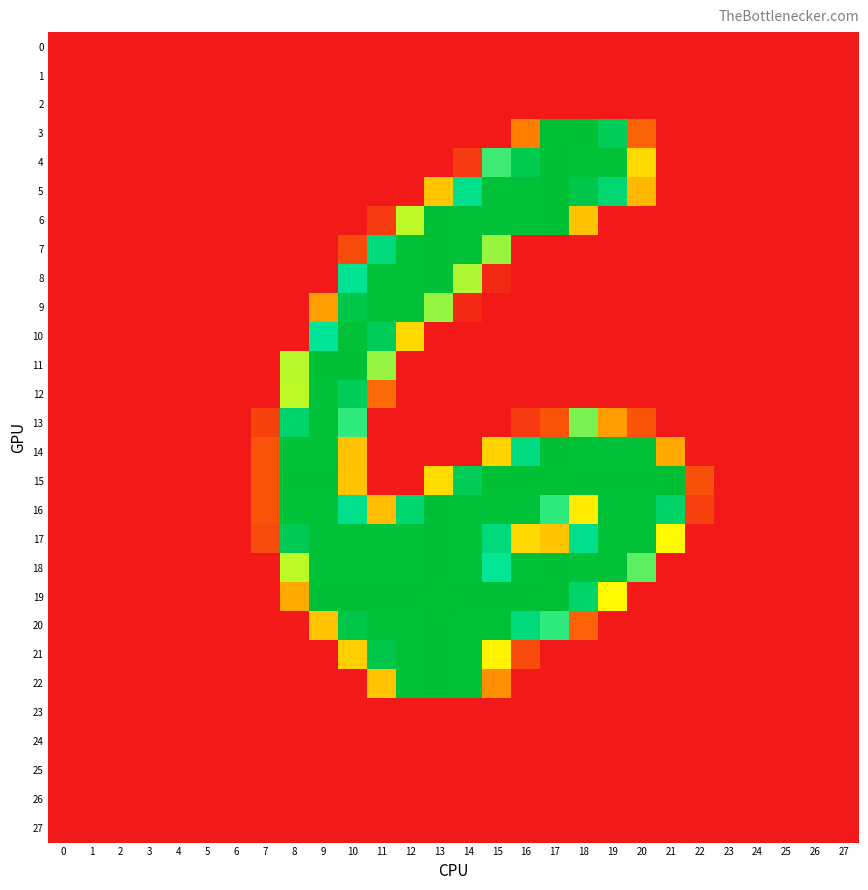

Reading left to right, what are all the values shown in this chart?

0: 0=0	1=0	2=0	3=0	4=0	5=0	6=0	7=0	8=0	9=0	10=0	11=0	12=0	13=0	14=0	15=0	16=0	17=0	18=0	19=0	20=0	21=0	22=0	23=0	24=0	25=0	26=0	27=0
1: 0=0	1=0	2=0	3=0	4=0	5=0	6=0	7=0	8=0	9=0	10=0	11=0	12=0	13=0	14=0	15=0	16=0	17=0	18=0	19=0	20=0	21=0	22=0	23=0	24=0	25=0	26=0	27=0
2: 0=0	1=0	2=0	3=0	4=0	5=0	6=0	7=0	8=0	9=0	10=0	11=0	12=0	13=0	14=0	15=0	16=0	17=0	18=0	19=0	20=0	21=0	22=0	23=0	24=0	25=0	26=0	27=0
3: 0=0	1=0	2=0	3=0	4=0	5=0	6=0	7=0	8=0	9=0	10=0	11=0	12=0	13=0	14=0	15=0	16=63	17=255	18=253	19=232	20=47	21=0	22=0	23=0	24=0	25=0	26=0	27=0
4: 0=0	1=0	2=0	3=0	4=0	5=0	6=0	7=0	8=0	9=0	10=0	11=0	12=0	13=0	14=21	15=176	16=237	17=253	18=252	19=252	20=108	21=0	22=0	23=0	24=0	25=0	26=0	27=0
5: 0=0	1=0	2=0	3=0	4=0	5=0	6=0	7=0	8=0	9=0	10=0	11=0	12=0	13=99	14=201	15=252	16=252	17=253	18=241	19=215	20=92	21=0	22=0	23=0	24=0	25=0	26=0	27=0
6: 0=0	1=0	2=0	3=0	4=0	5=0	6=0	7=0	8=0	9=0	10=0	11=21	12=144	13=253	14=252	15=252	16=252	17=253	18=97	19=0	20=0	21=0	22=0	23=0	24=0	25=0	26=0	27=0
7: 0=0	1=0	2=0	3=0	4=0	5=0	6=0	7=0	8=0	9=0	10=32	11=211	12=252	13=253	14=252	15=153	16=0	17=0	18=0	19=0	20=0	21=0	22=0	23=0	24=0	25=0	26=0	27=0
8: 0=0	1=0	2=0	3=0	4=0	5=0	6=0	7=0	8=0	9=0	10=197	11=252	12=252	13=253	14=148	15=10	16=0	17=0	18=0	19=0	20=0	21=0	22=0	23=0	24=0	25=0	26=0	27=0
9: 0=0	1=0	2=0	3=0	4=0	5=0	6=0	7=0	8=0	9=79	10=242	11=252	12=252	13=154	14=10	15=0	16=0	17=0	18=0	19=0	20=0	21=0	22=0	23=0	24=0	25=0	26=0	27=0
10: 0=0	1=0	2=0	3=0	4=0	5=0	6=0	7=0	8=1	9=191	10=252	11=231	12=108	13=0	14=0	15=0	16=0	17=0	18=0	19=0	20=0	21=0	22=0	23=0	24=0	25=0	26=0	27=0
11: 0=0	1=0	2=0	3=0	4=0	5=0	6=0	7=0	8=145	9=253	10=253	11=154	12=0	13=0	14=0	15=0	16=0	17=0	18=0	19=0	20=0	21=0	22=0	23=0	24=0	25=0	26=0	27=0
12: 0=0	1=0	2=0	3=0	4=0	5=0	6=0	7=0	8=144	9=252	10=231	11=51	12=0	13=0	14=0	15=0	16=0	17=0	18=0	19=0	20=0	21=0	22=0	23=0	24=0	25=0	26=0	27=0
13: 0=0	1=0	2=0	3=0	4=0	5=0	6=0	7=27	8=221	9=252	10=179	11=0	12=0	13=0	14=0	15=0	16=21	17=37	18=161	19=78	20=37	21=0	22=0	23=0	24=0	25=0	26=0	27=0
14: 0=0	1=0	2=0	3=0	4=0	5=0	6=0	7=37	8=252	9=252	10=97	11=0	12=0	13=0	14=0	15=105	16=206	17=253	18=252	19=252	20=252	21=84	22=0	23=0	24=0	25=0	26=0	27=0
15: 0=0	1=0	2=0	3=0	4=0	5=0	6=0	7=37	8=253	9=253	10=98	11=0	12=0	13=110	14=233	15=253	16=253	17=255	18=253	19=253	20=253	21=255	22=35	23=0	24=0	25=0	26=0	27=0
16: 0=0	1=0	2=0	3=0	4=0	5=0	6=0	7=37	8=252	9=252	10=200	11=94	12=217	13=253	14=252	15=252	16=252	17=180	18=118	19=252	20=252	21=222	22=25	23=0	24=0	25=0	26=0	27=0
17: 0=0	1=0	2=0	3=0	4=0	5=0	6=0	7=32	8=236	9=252	10=252	11=252	12=252	13=253	14=252	15=210	16=108	17=99	18=201	19=252	20=252	21=125	22=0	23=0	24=0	25=0	26=0	27=0
18: 0=0	1=0	2=0	3=0	4=0	5=0	6=0	7=0	8=144	9=252	10=252	11=252	12=252	13=253	14=252	15=190	16=252	17=253	18=252	19=252	20=168	21=0	22=0	23=0	24=0	25=0	26=0	27=0
19: 0=0	1=0	2=0	3=0	4=0	5=0	6=0	7=0	8=84	9=253	10=253	11=253	12=253	13=255	14=253	15=253	16=253	17=255	18=222	19=125	20=0	21=0	22=0	23=0	24=0	25=0	26=0	27=0
20: 0=0	1=0	2=0	3=0	4=0	5=0	6=0	7=0	8=1	9=98	10=242	11=252	12=252	13=253	14=252	15=252	16=210	17=180	18=45	19=0	20=0	21=0	22=0	23=0	24=0	25=0	26=0	27=0
21: 0=0	1=0	2=0	3=0	4=0	5=0	6=0	7=0	8=0	9=0	10=103	11=241	12=252	13=253	14=252	15=122	16=31	17=0	18=0	19=0	20=0	21=0	22=0	23=0	24=0	25=0	26=0	27=0
22: 0=0	1=0	2=0	3=0	4=0	5=0	6=0	7=0	8=0	9=0	10=0	11=98	12=252	13=253	14=252	15=71	16=0	17=0	18=0	19=0	20=0	21=0	22=0	23=0	24=0	25=0	26=0	27=0
23: 0=0	1=0	2=0	3=0	4=0	5=0	6=0	7=0	8=0	9=0	10=0	11=0	12=0	13=0	14=0	15=0	16=0	17=0	18=0	19=0	20=0	21=0	22=0	23=0	24=0	25=0	26=0	27=0
24: 0=0	1=0	2=0	3=0	4=0	5=0	6=0	7=0	8=0	9=0	10=0	11=0	12=0	13=0	14=0	15=0	16=0	17=0	18=0	19=0	20=0	21=0	22=0	23=0	24=0	25=0	26=0	27=0
25: 0=0	1=0	2=0	3=0	4=0	5=0	6=0	7=0	8=0	9=0	10=0	11=0	12=0	13=0	14=0	15=0	16=0	17=0	18=0	19=0	20=0	21=0	22=0	23=0	24=0	25=0	26=0	27=0
26: 0=0	1=0	2=0	3=0	4=0	5=0	6=0	7=0	8=0	9=0	10=0	11=0	12=0	13=0	14=0	15=0	16=0	17=0	18=0	19=0	20=0	21=0	22=0	23=0	24=0	25=0	26=0	27=0
27: 0=0	1=0	2=0	3=0	4=0	5=0	6=0	7=0	8=0	9=0	10=0	11=0	12=0	13=0	14=0	15=0	16=0	17=0	18=0	19=0	20=0	21=0	22=0	23=0	24=0	25=0	26=0	27=0